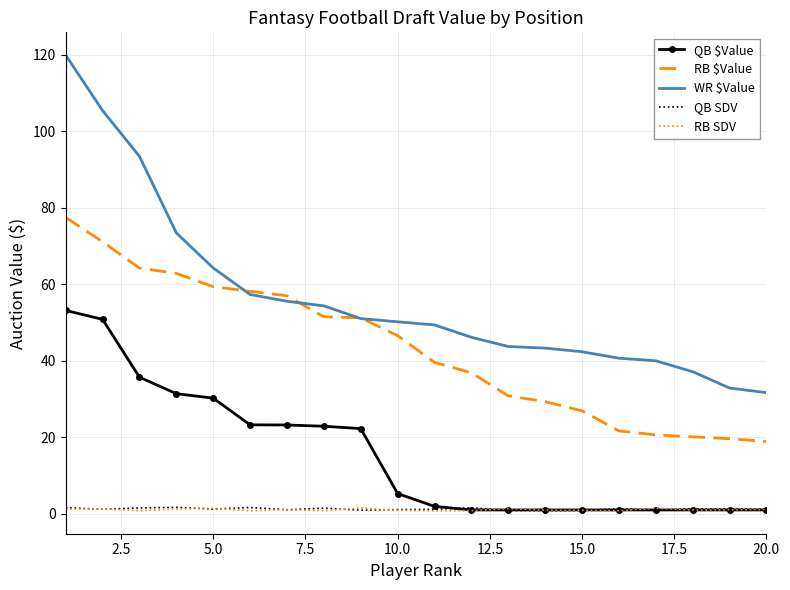

How many times do QB SDV and RB SDV cross each other?

12